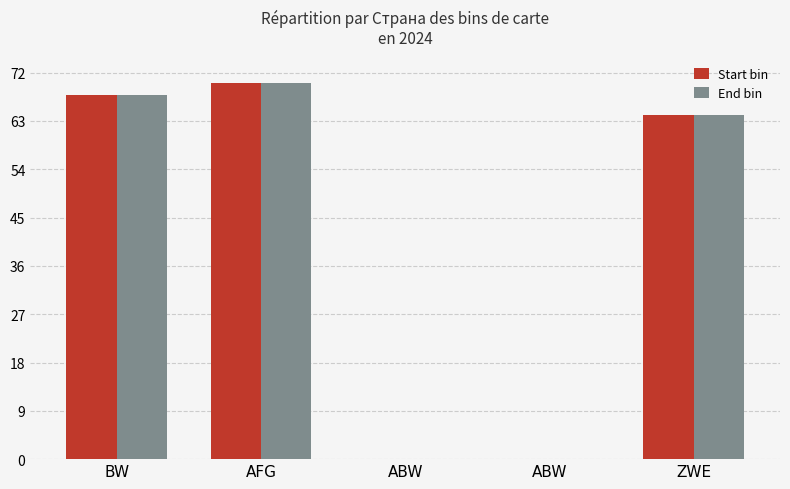

How many values in the Start bin series exceed 64?

3